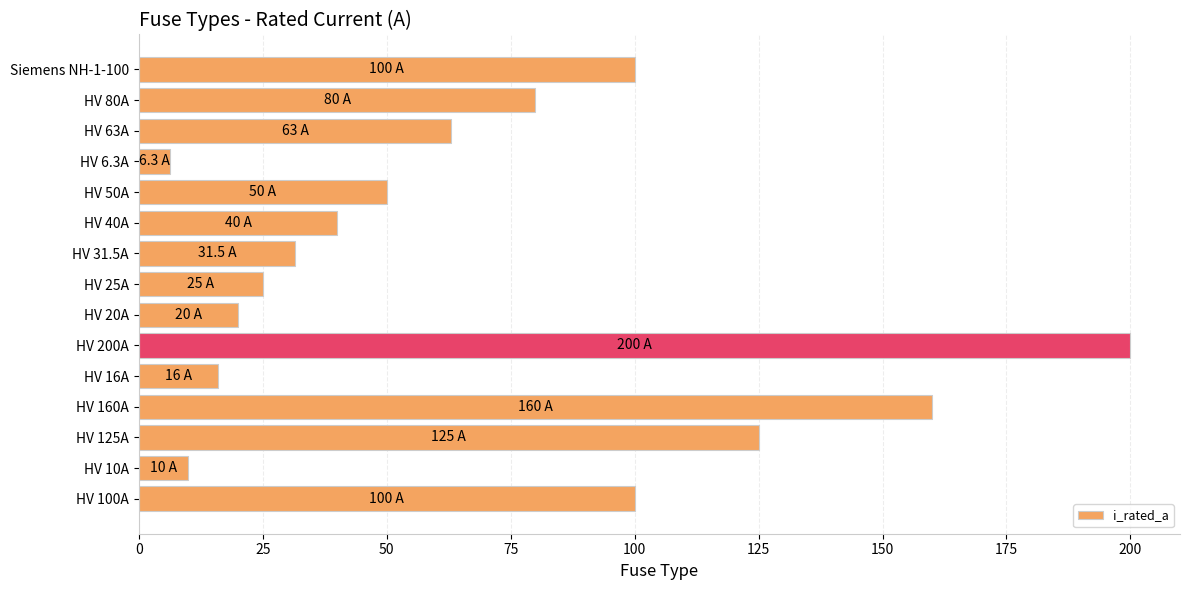

What is the greatest value displayed?

200.0